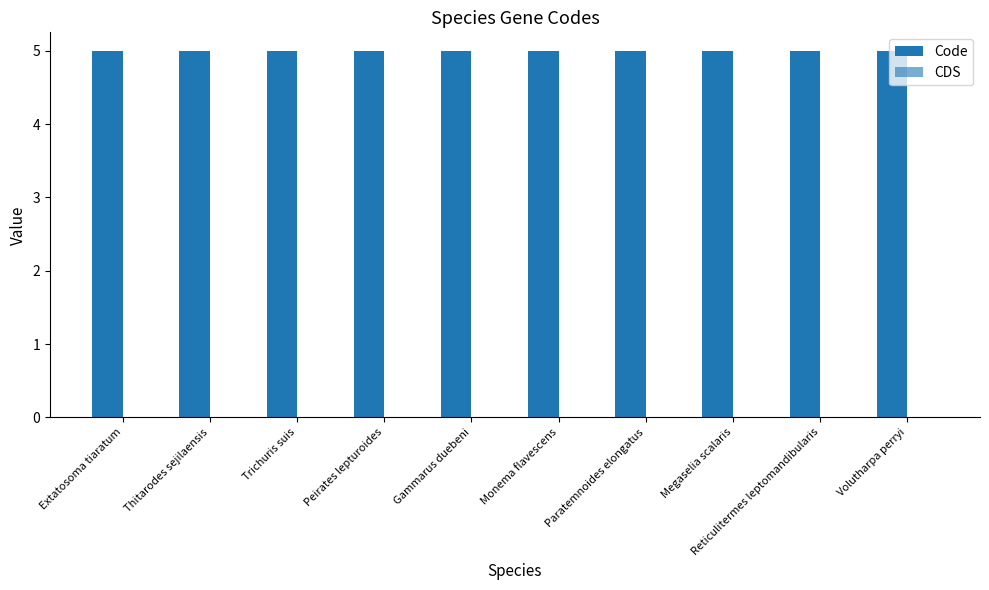

The value of CDS at Trichuris suis is 0. True or false?

True